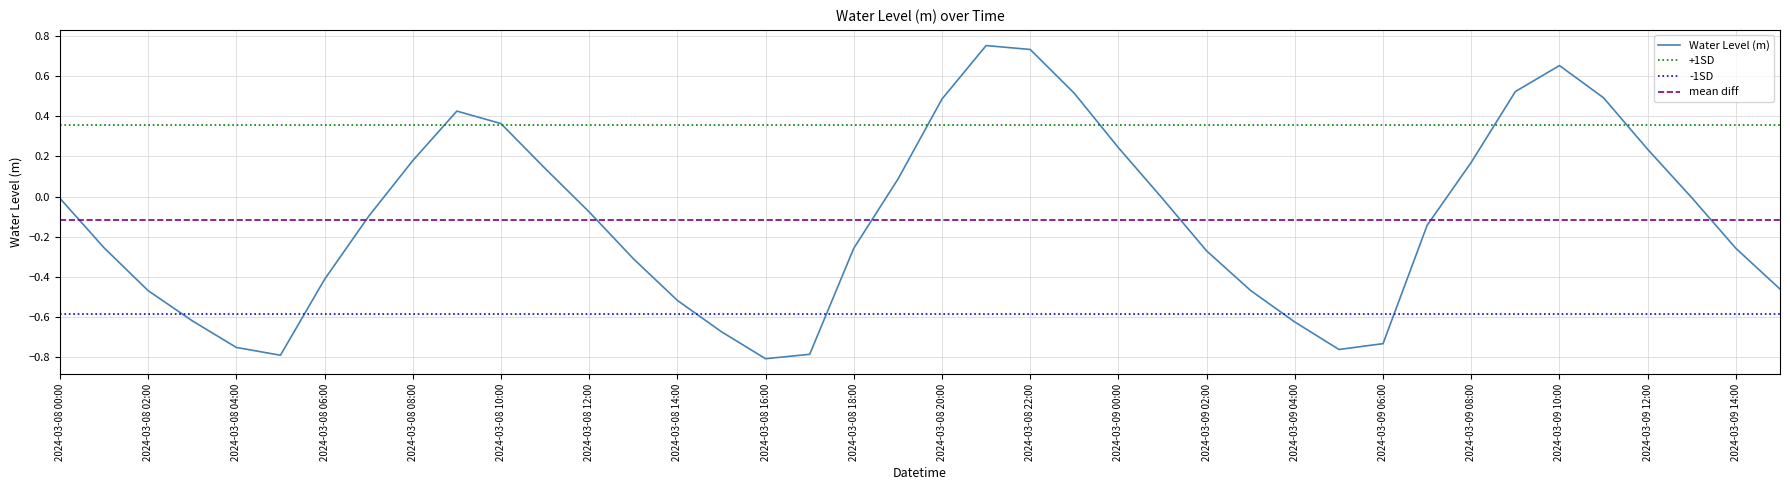

How many values are above zero?

15